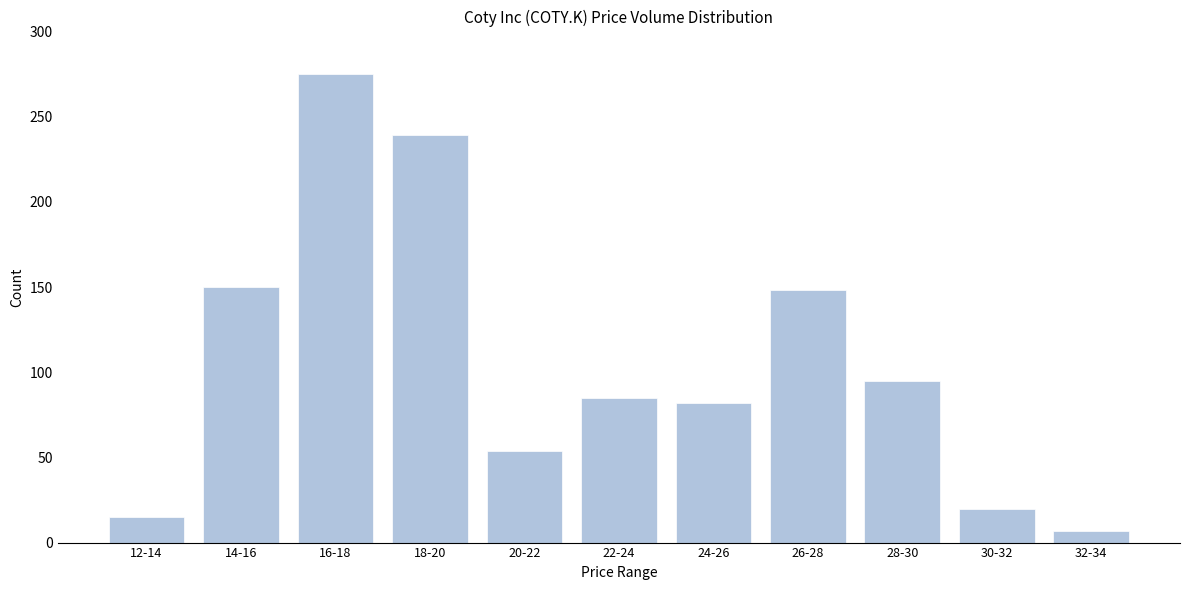

Reading left to right, transcribe all the data shown in this chart.

12-14=15	14-16=150	16-18=275	18-20=239	20-22=54	22-24=85	24-26=82	26-28=148	28-30=95	30-32=20	32-34=7